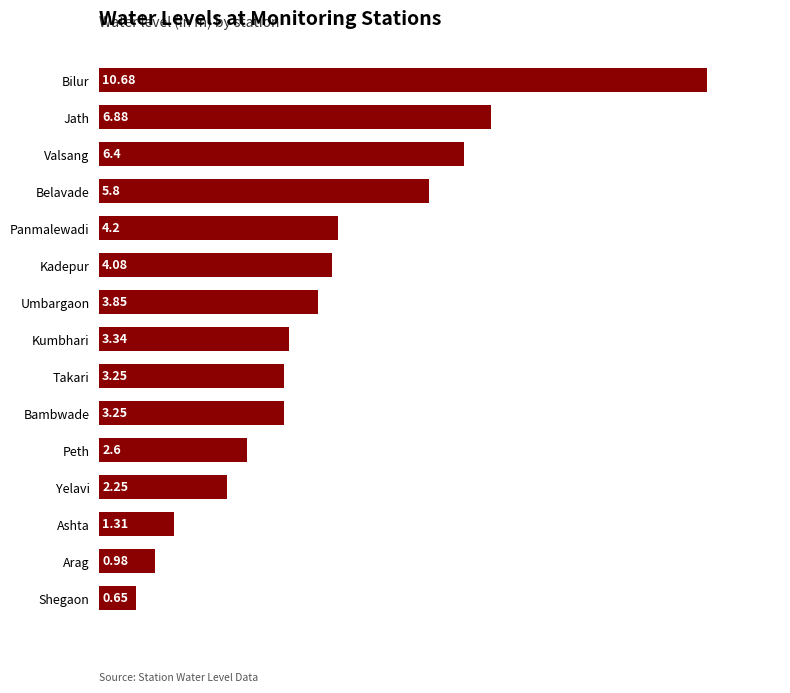

What is the average value?

4.0